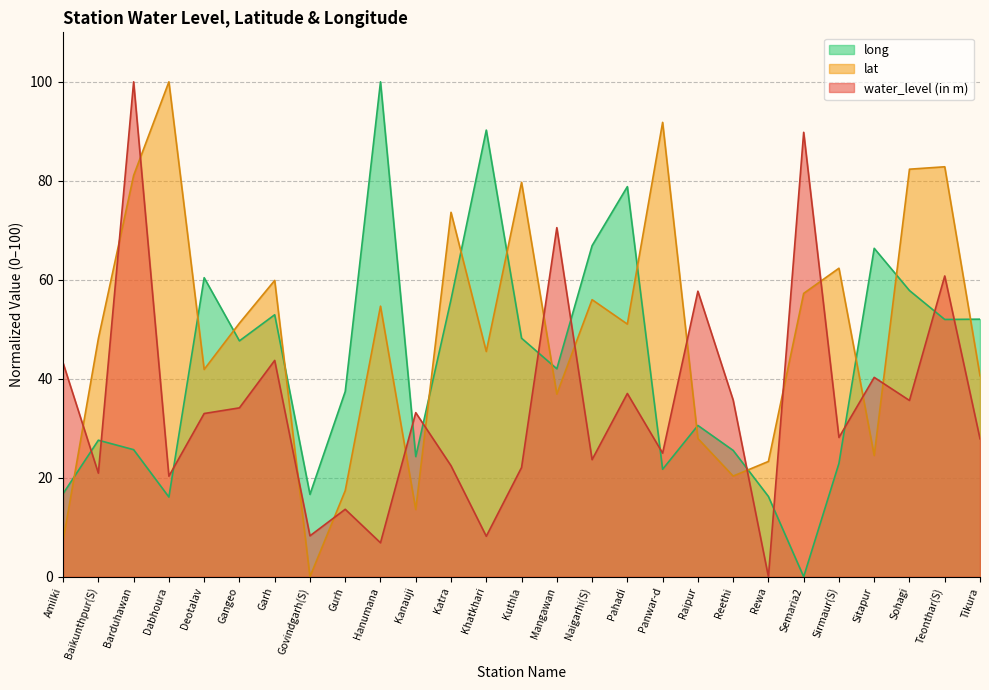

What is the greatest value displayed?

100.0